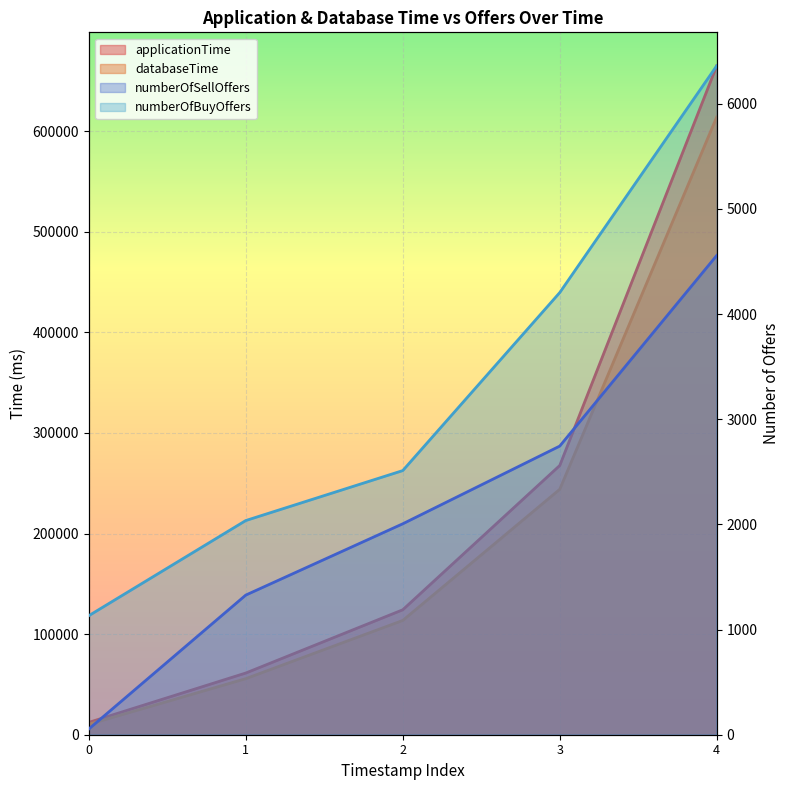

Does the chart display data point markers on the line(s)?

No